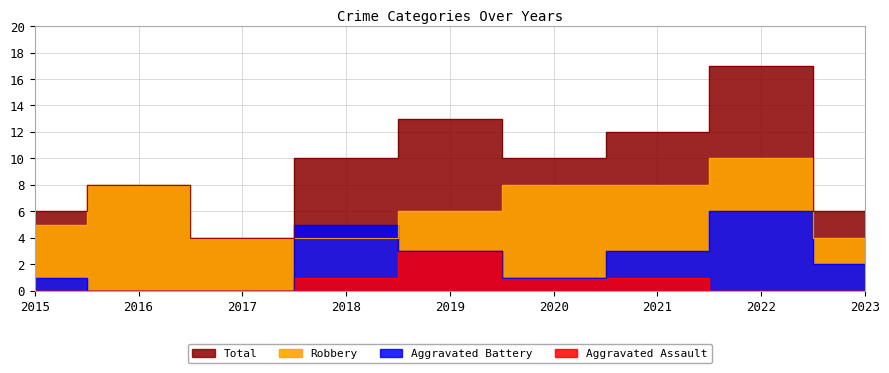

Reading right to left, what are all the values shown in this chart?

Aggravated Assault: 2023=0	2022=0	2021=1	2020=1	2019=3	2018=1	2017=0	2016=0	2015=0
Aggravated Battery: 2023=2	2022=6	2021=3	2020=1	2019=3	2018=5	2017=0	2016=0	2015=1
Robbery: 2023=4	2022=10	2021=8	2020=8	2019=6	2018=4	2017=4	2016=8	2015=5
Total: 2023=6	2022=17	2021=12	2020=10	2019=13	2018=10	2017=4	2016=8	2015=6